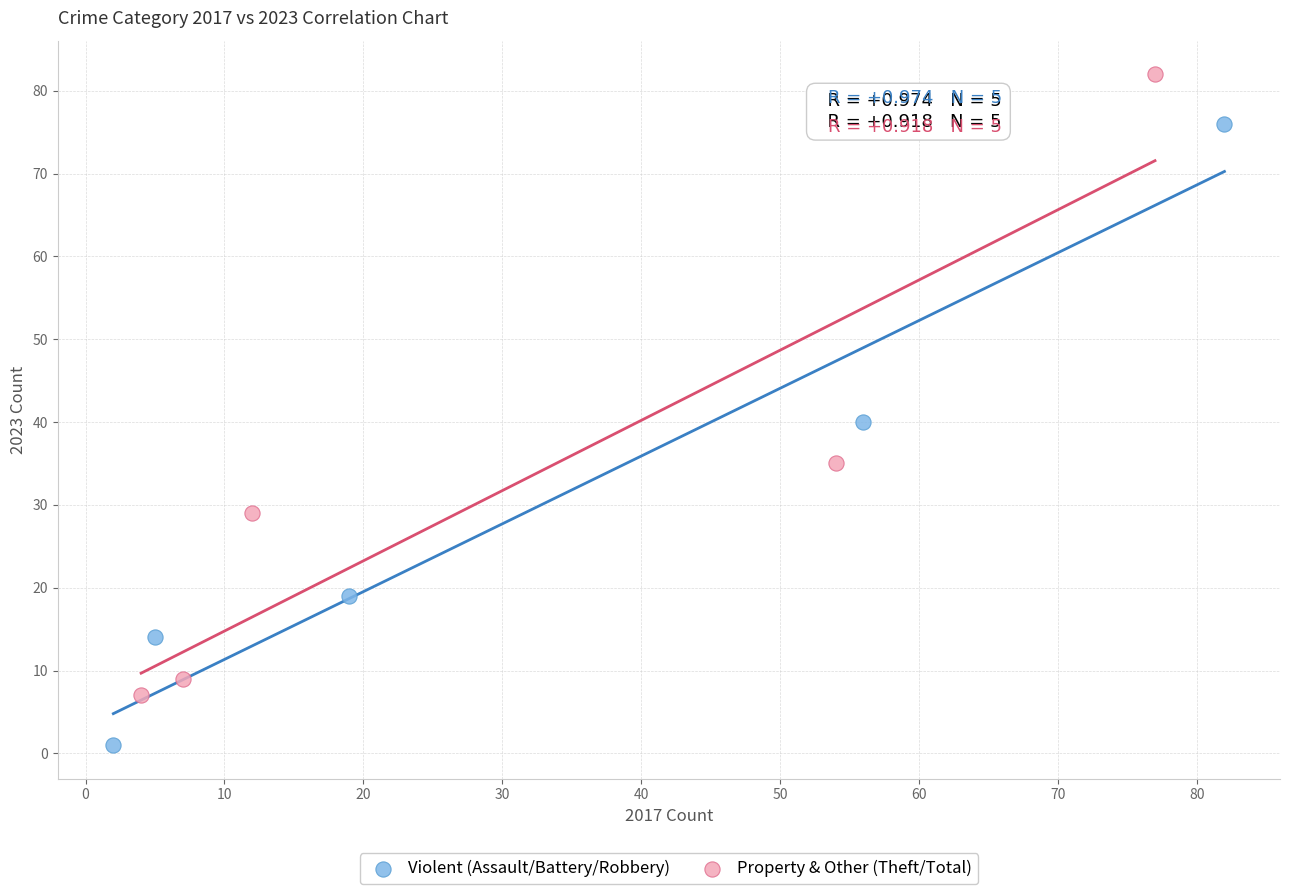

Which series reaches the minimum Y coordinate?

Violent (Assault/Battery/Robbery)